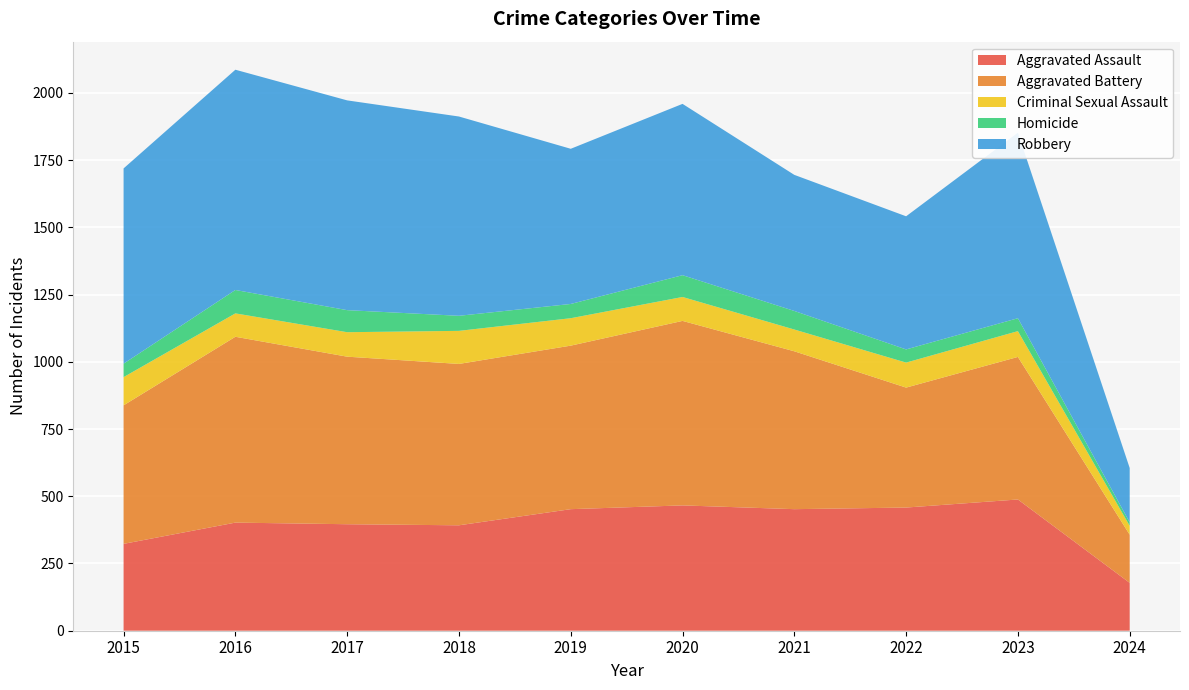

Reading right to left, transcribe all the data shown in this chart.

Aggravated Assault: 2024=178	2023=488	2022=458	2021=452	2020=466	2019=452	2018=392	2017=396	2016=402	2015=323
Aggravated Battery: 2024=179	2023=530	2022=446	2021=587	2020=686	2019=608	2018=600	2017=623	2016=691	2015=515
Criminal Sexual Assault: 2024=33	2023=96	2022=93	2021=81	2020=89	2019=102	2018=123	2017=91	2016=87	2015=105
Homicide: 2024=13	2023=48	2022=49	2021=69	2020=81	2019=53	2018=56	2017=82	2016=87	2015=50
Robbery: 2024=202	2023=690	2022=495	2021=506	2020=637	2019=577	2018=741	2017=780	2016=819	2015=726